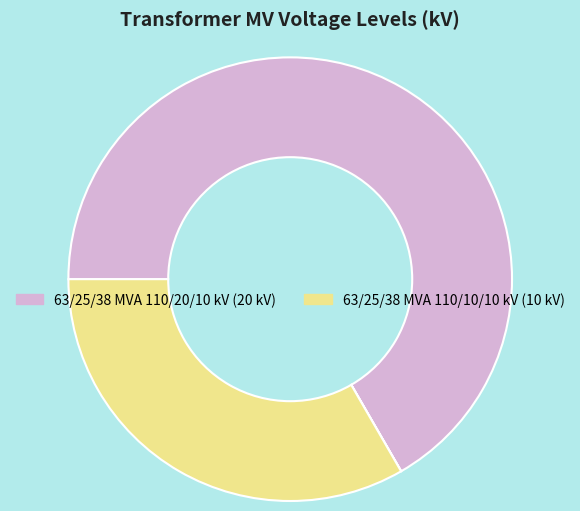

Is there any slice that represents more than half of the pie?

Yes